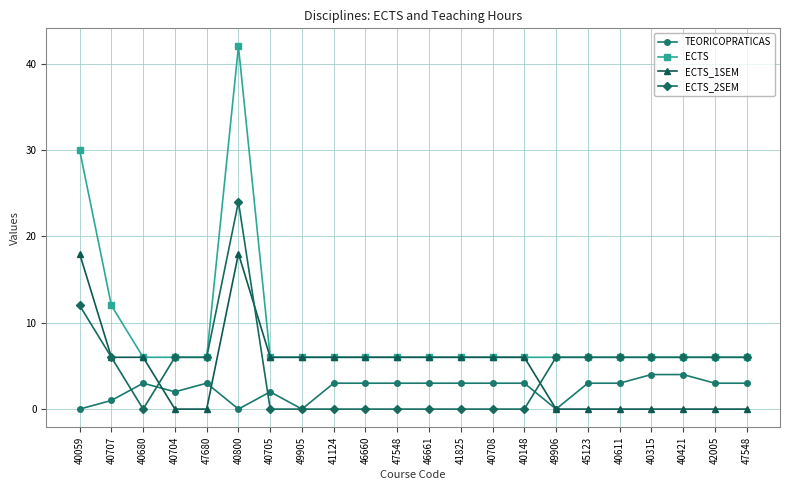

How many lines are shown in the chart?

4